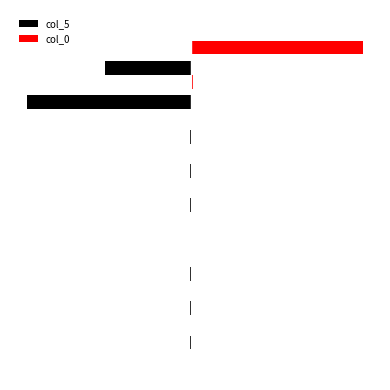

How many groups of bars are there?

10